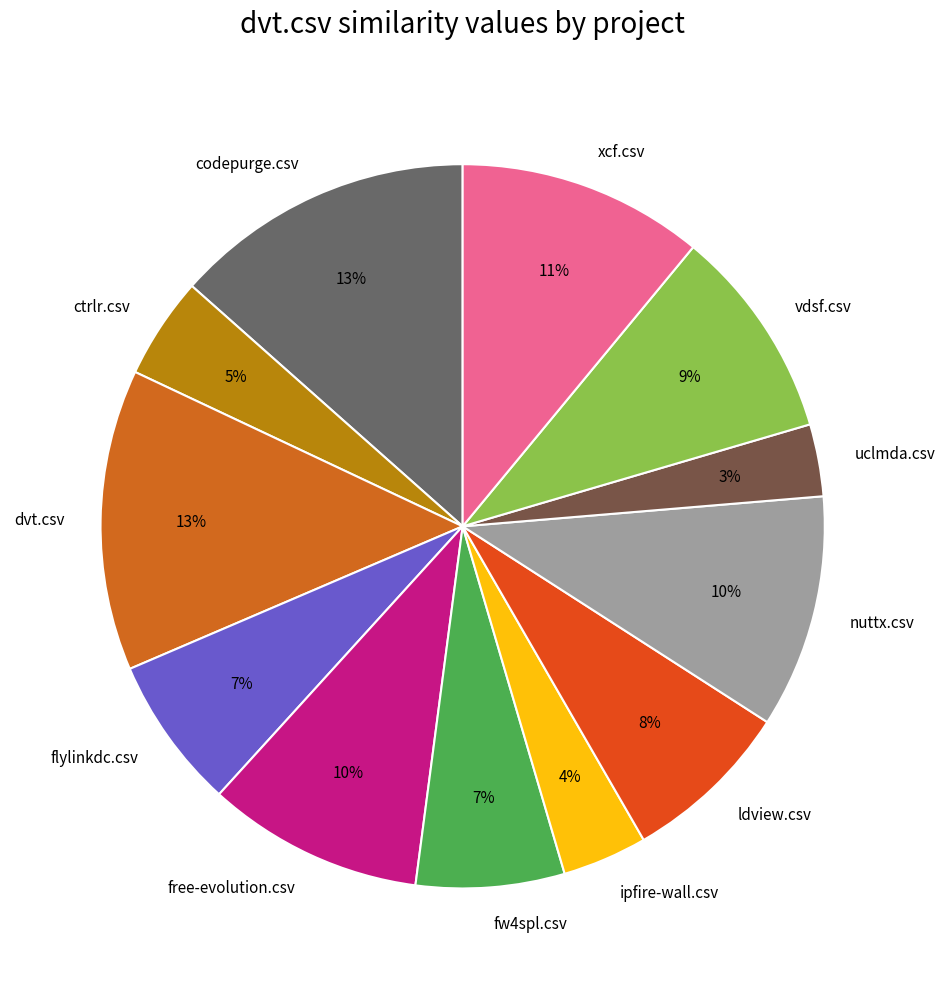

Does any single category account for the majority?

No